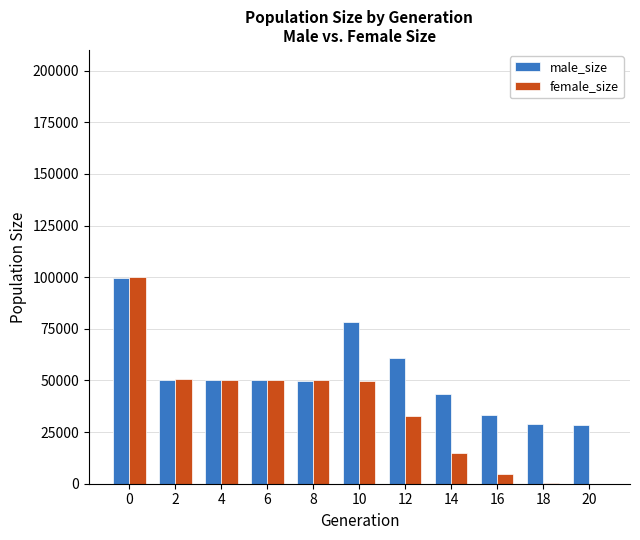

Is it true that female_size equals 49749 at 10?

True